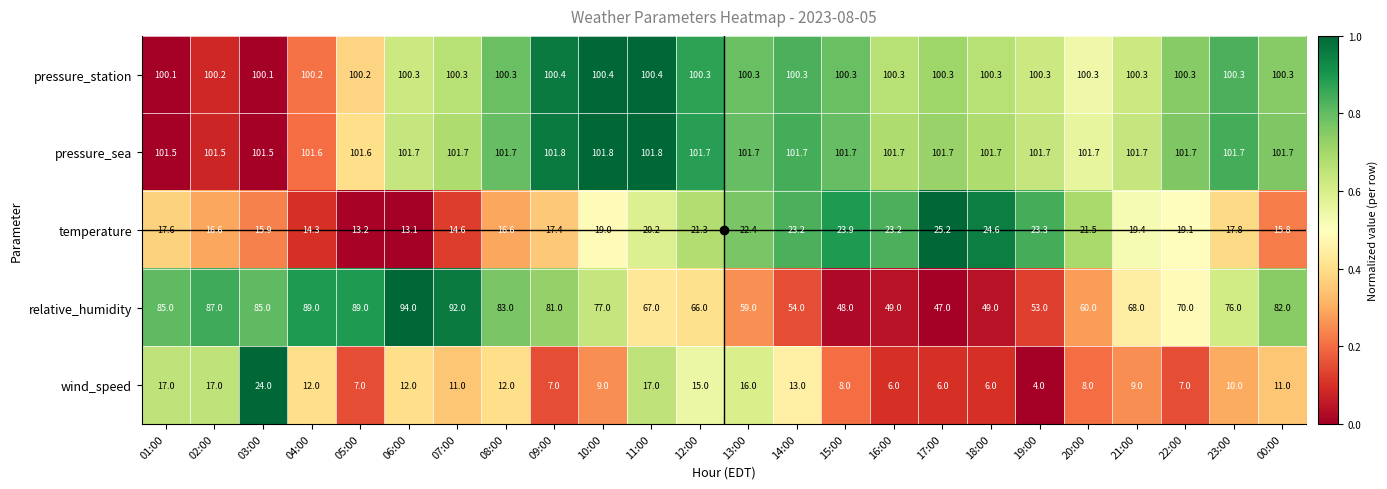

What is the difference between the maximum and minimum values in the temperature series?

12.1